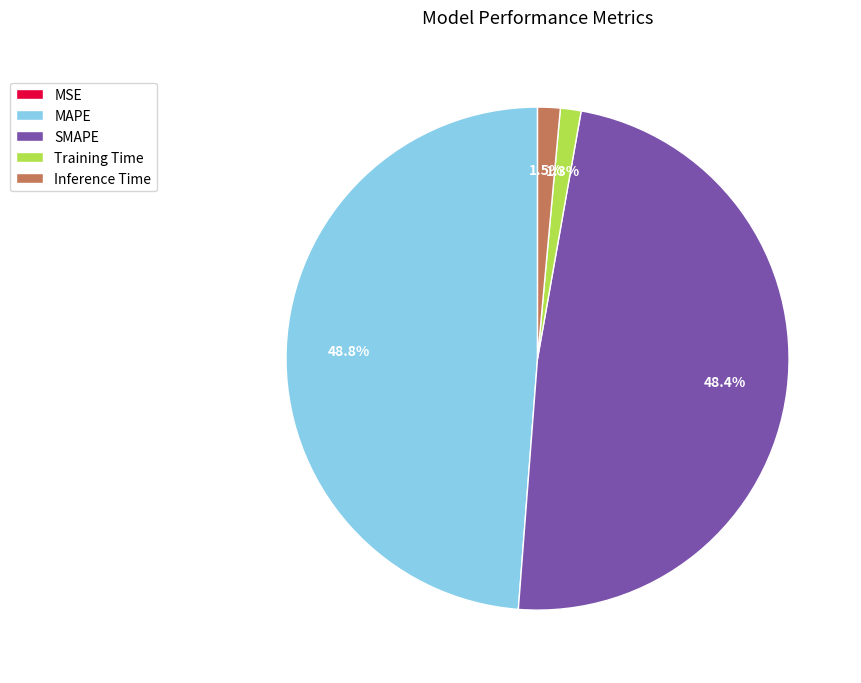

To the nearest percent, what is the difference between the largest and smallest slice percentages?

49%